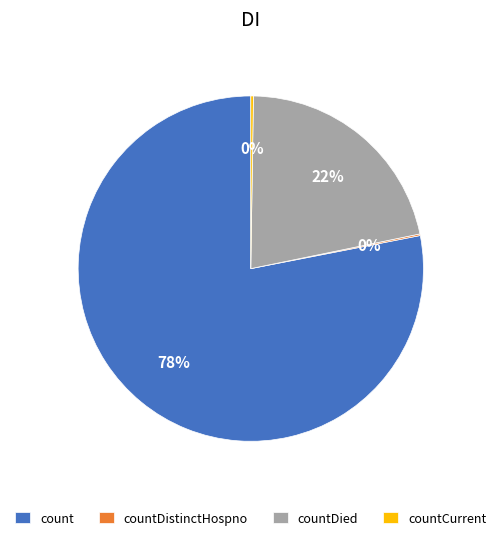

Does countDied account for over 50% of the chart?

No